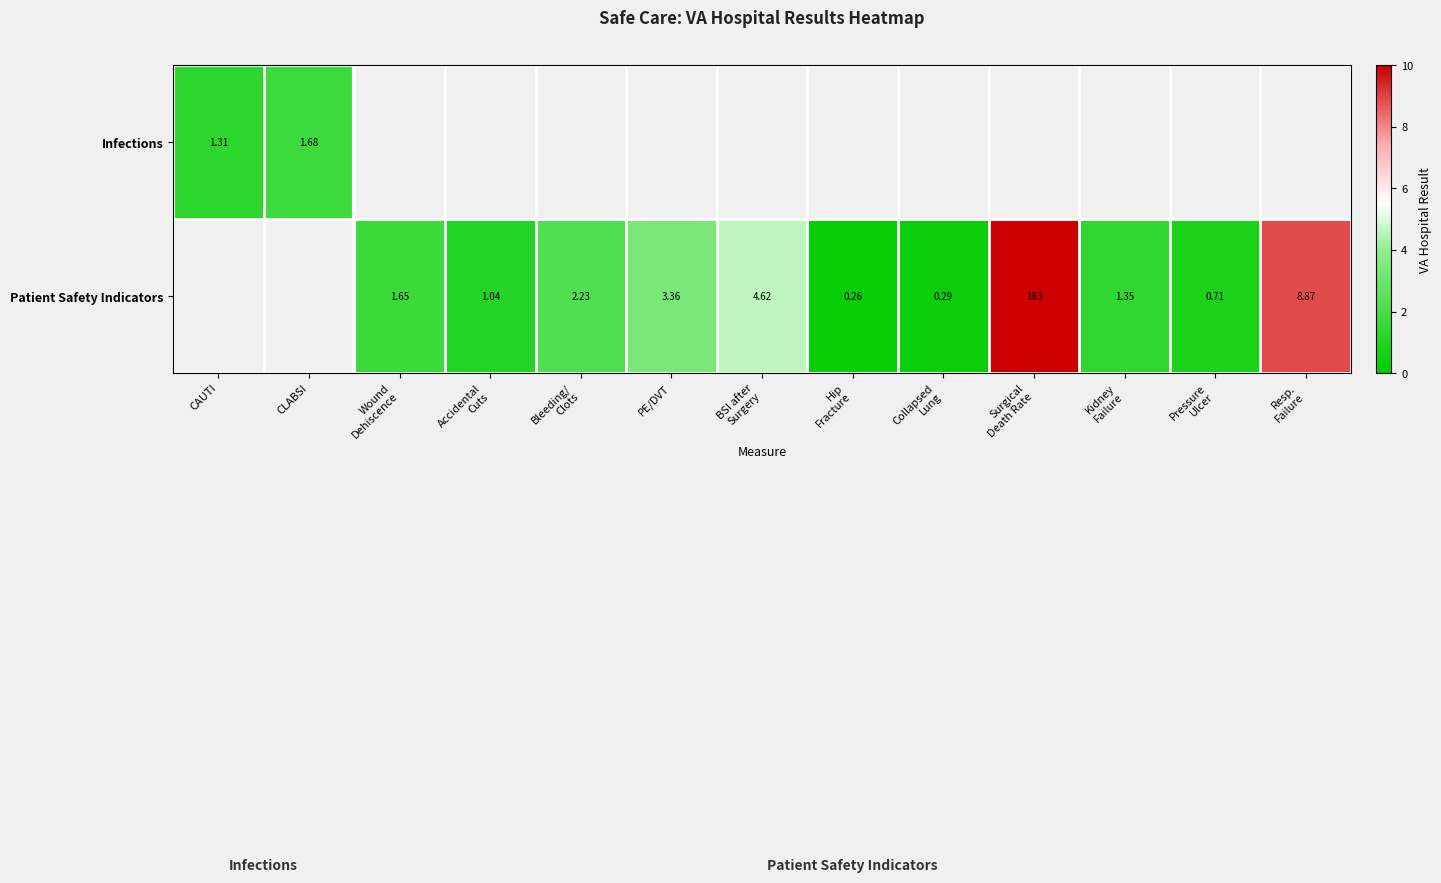

Which series changed the most between Wound Dehiscence and Collapsed Lung?

Patient Safety Indicators